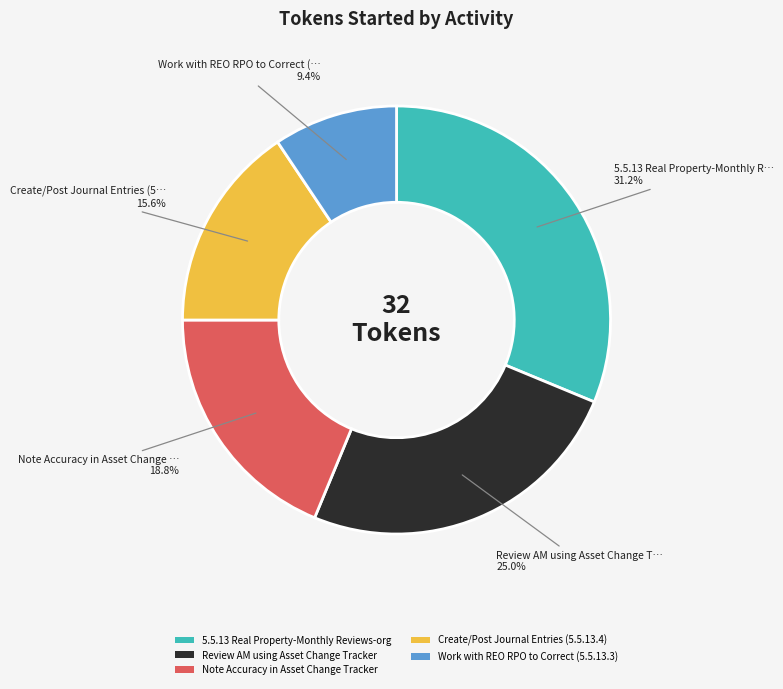

How many slices are in this pie chart?

5